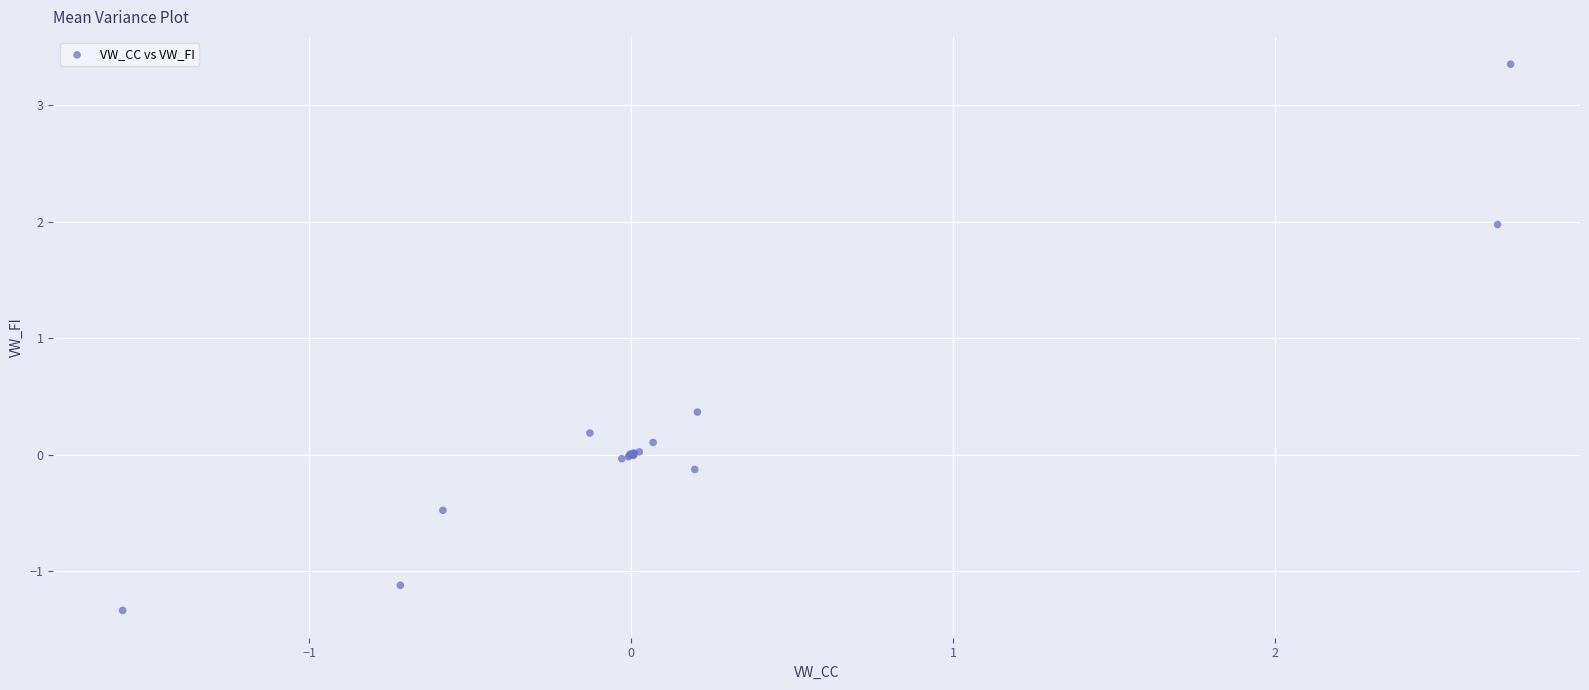

What Y value in the scatter plot is closest to 1?

0.4